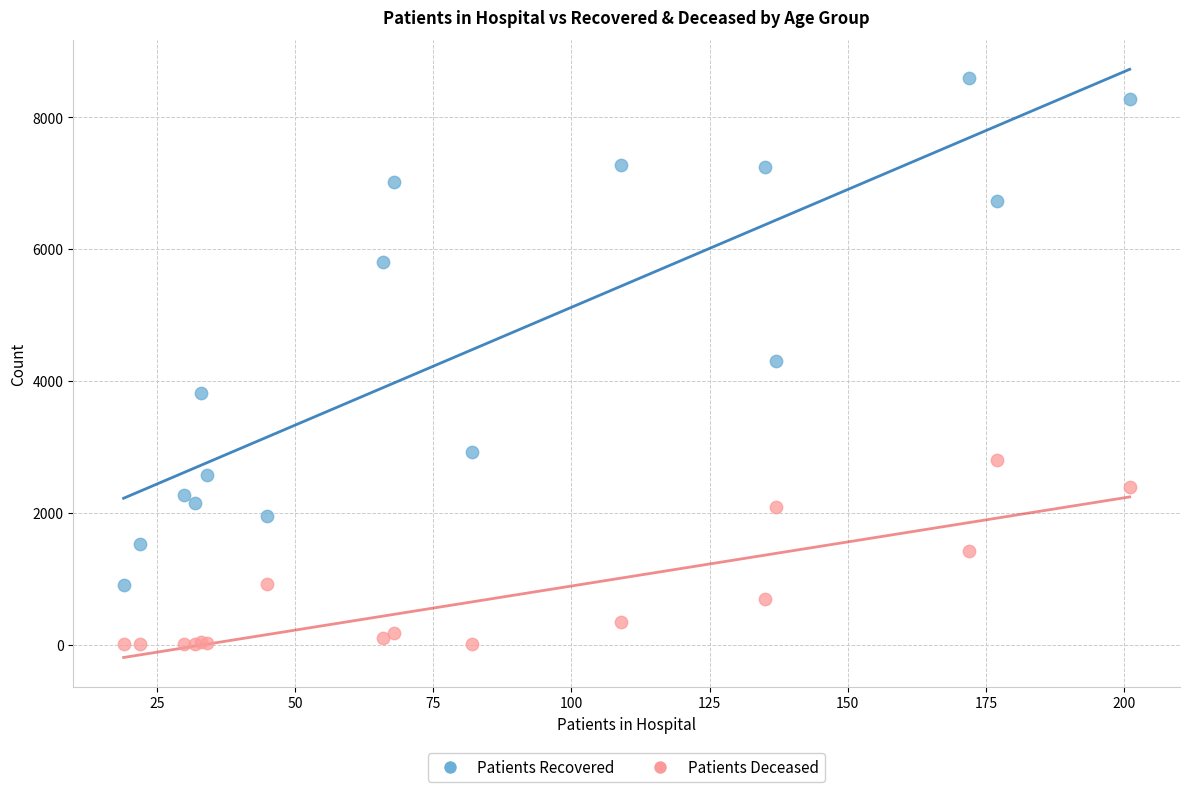

In the Patients Recovered series, what Y value is closest to 4750?

4308